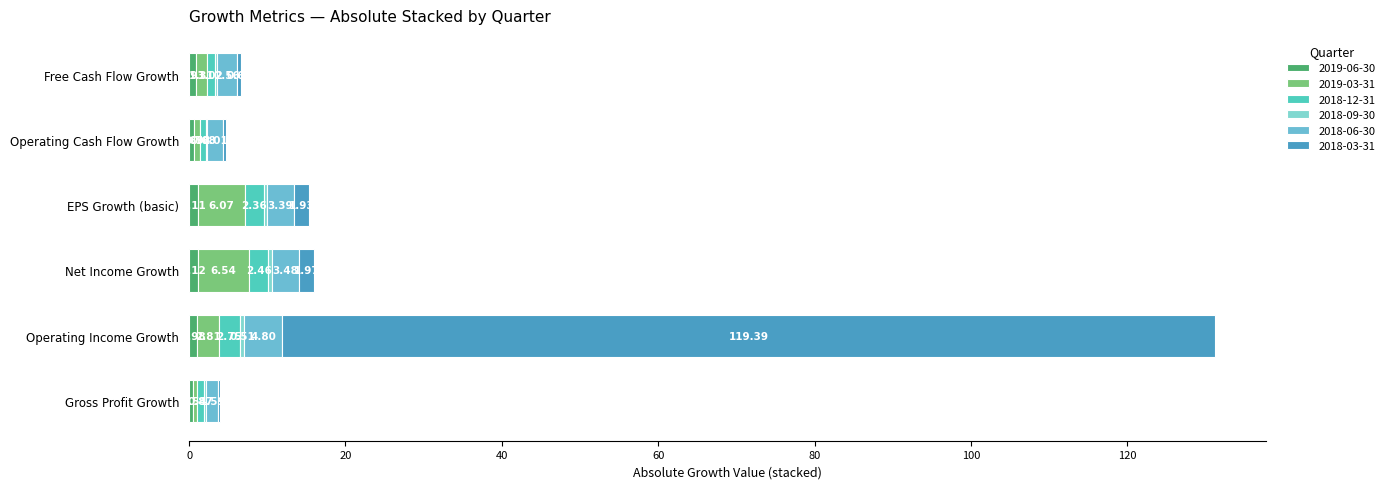

Reading right to left, extract all data points from this chart.

Gross Profit Growth: 2018-03-31=0.2	2018-06-30=1.6	2018-09-30=-0.3	2018-12-31=-0.9	2019-03-31=0.5	2019-06-30=-0.4
Operating Income Growth: 2018-03-31=119.4	2018-06-30=4.8	2018-09-30=-0.5	2018-12-31=-2.8	2019-03-31=2.8	2019-06-30=-1.0
Net Income Growth: 2018-03-31=2.0	2018-06-30=3.5	2018-09-30=-0.4	2018-12-31=-2.5	2019-03-31=6.5	2019-06-30=-1.1
EPS Growth (basic): 2018-03-31=1.9	2018-06-30=3.4	2018-09-30=-0.5	2018-12-31=-2.4	2019-03-31=6.1	2019-06-30=-1.1
Operating Cash Flow Growth: 2018-03-31=0.5	2018-06-30=2.0	2018-09-30=0.2	2018-12-31=-0.7	2019-03-31=-0.8	2019-06-30=-0.7
Free Cash Flow Growth: 2018-03-31=0.6	2018-06-30=2.6	2018-09-30=-0.3	2018-12-31=-1.0	2019-03-31=-1.3	2019-06-30=-0.9